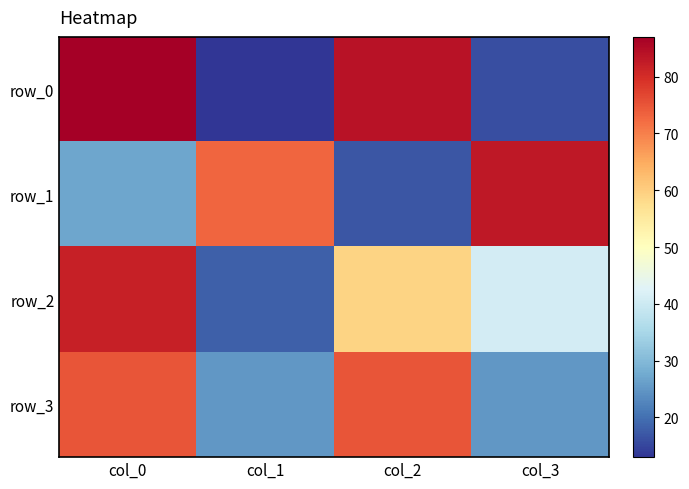

Reading left to right, extract all data points from this chart.

row_0: 87	13	84	16
row_1: 27	73	17	83
row_2: 82	18	59	41
row_3: 75	25	75	25